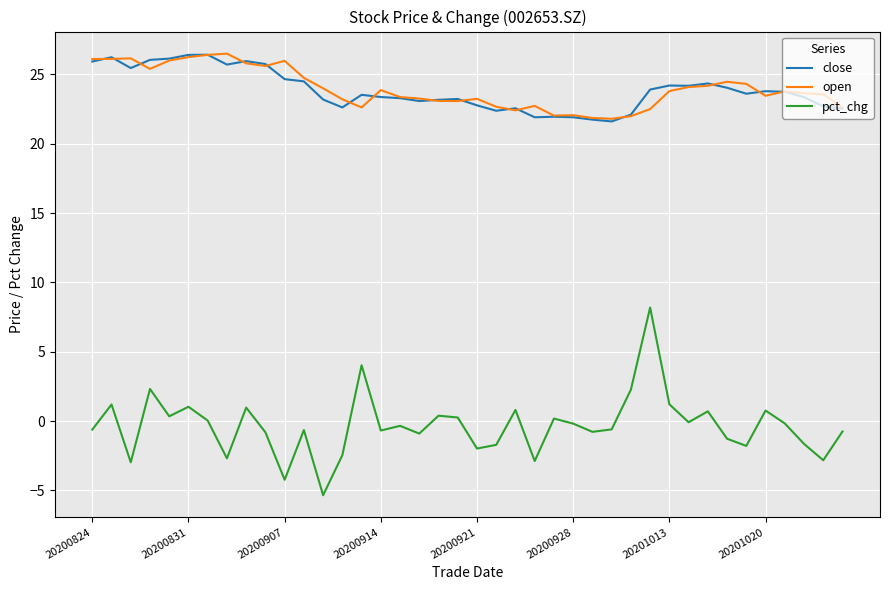

What is the minimum value for pct_chg?

-5.3